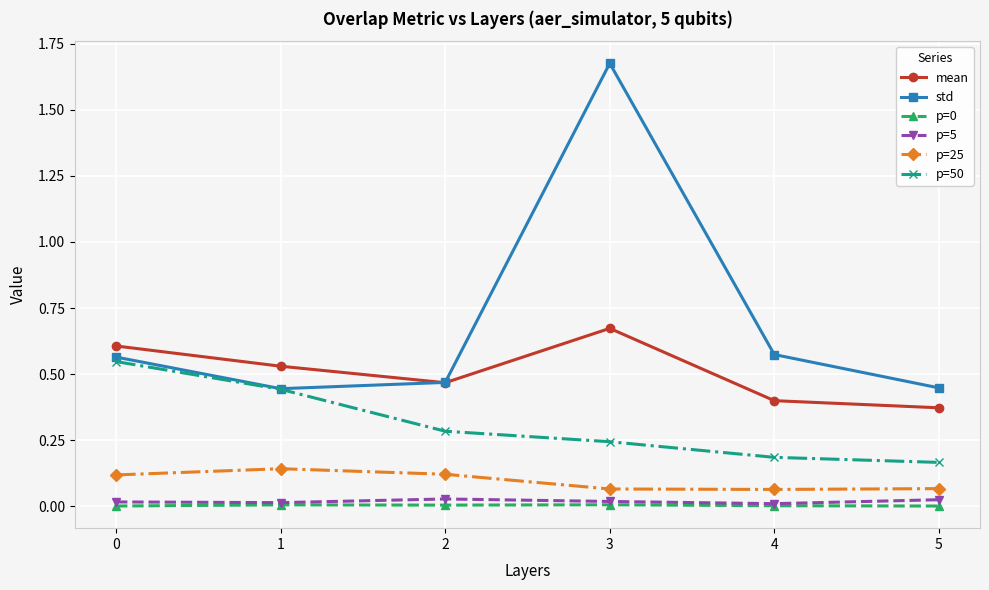

Count the std values in the range 0 to 1.

5